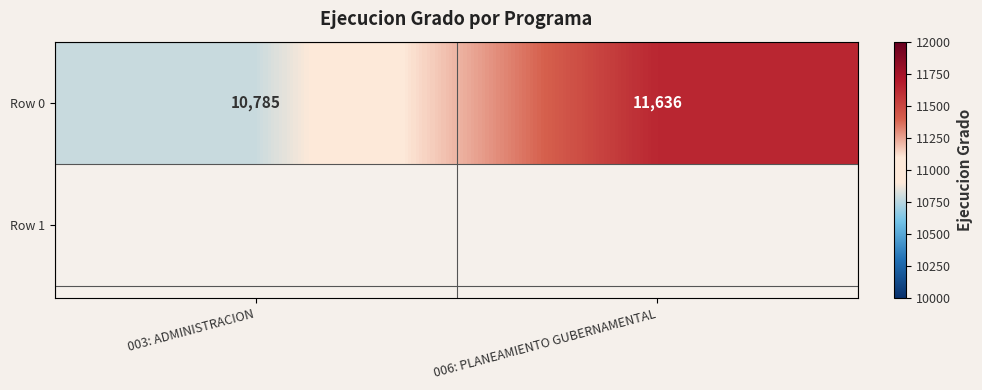

True or false: the data shows 10785 at 003: ADMINISTRACION.

True